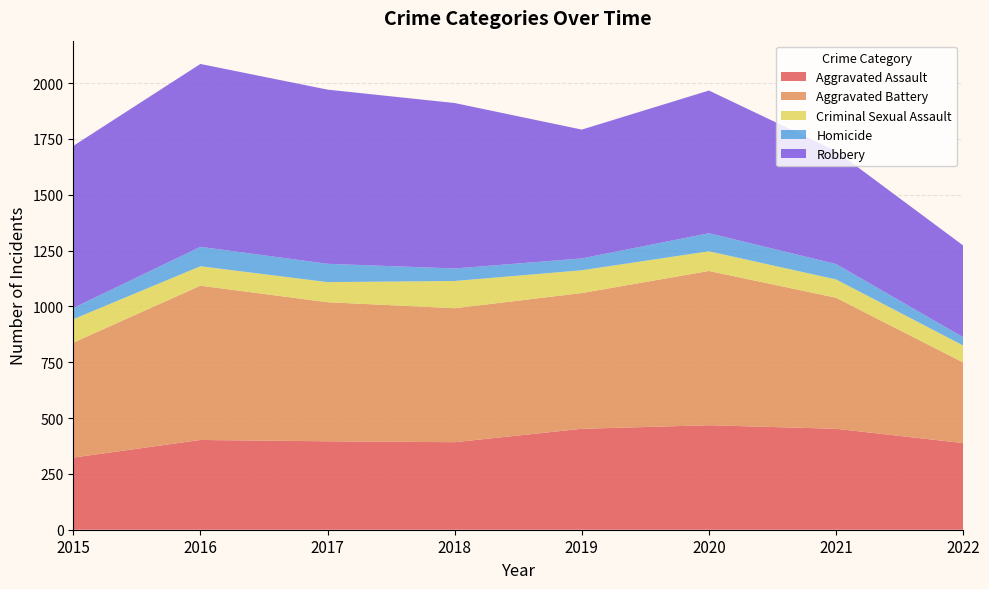

Reading left to right, extract all data points from this chart.

Aggravated Assault: 323	402	396	392	452	468	452	388
Aggravated Battery: 515	691	623	600	608	691	587	361
Criminal Sexual Assault: 105	87	90	122	102	88	82	76
Homicide: 50	87	82	56	53	81	69	37
Robbery: 726	819	780	741	577	639	506	411